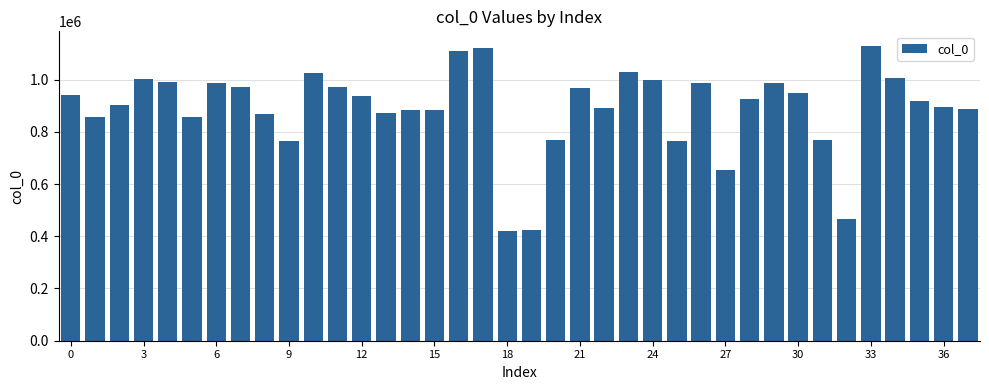

What is the value of the 23rd bar from the left?

890832